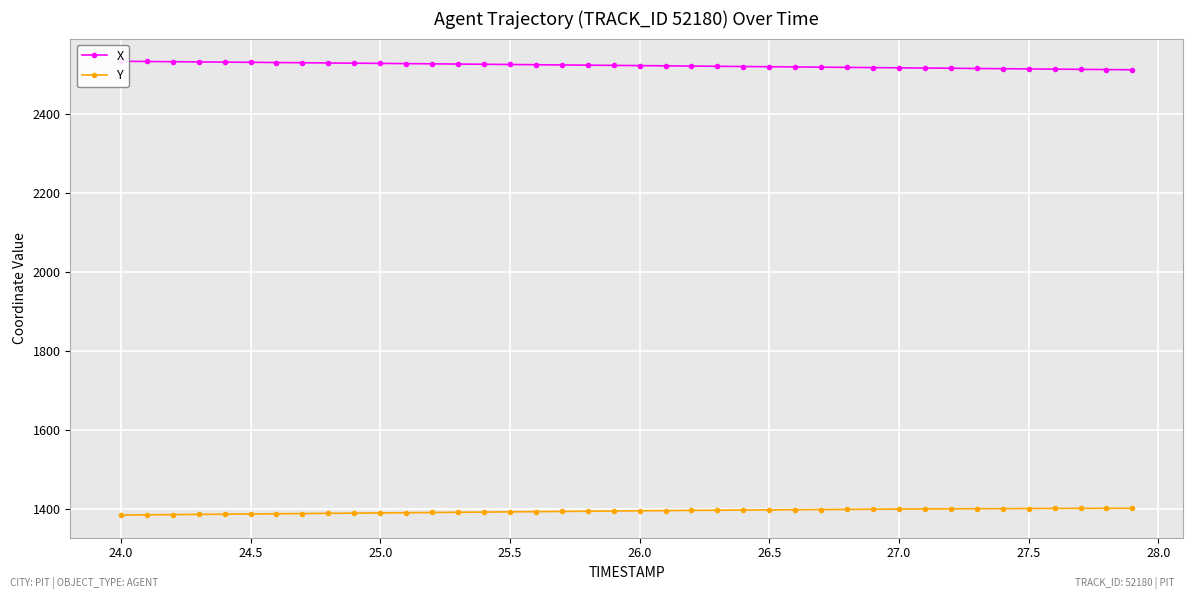

List the series in order of their peak value, lowest first.

Y, X